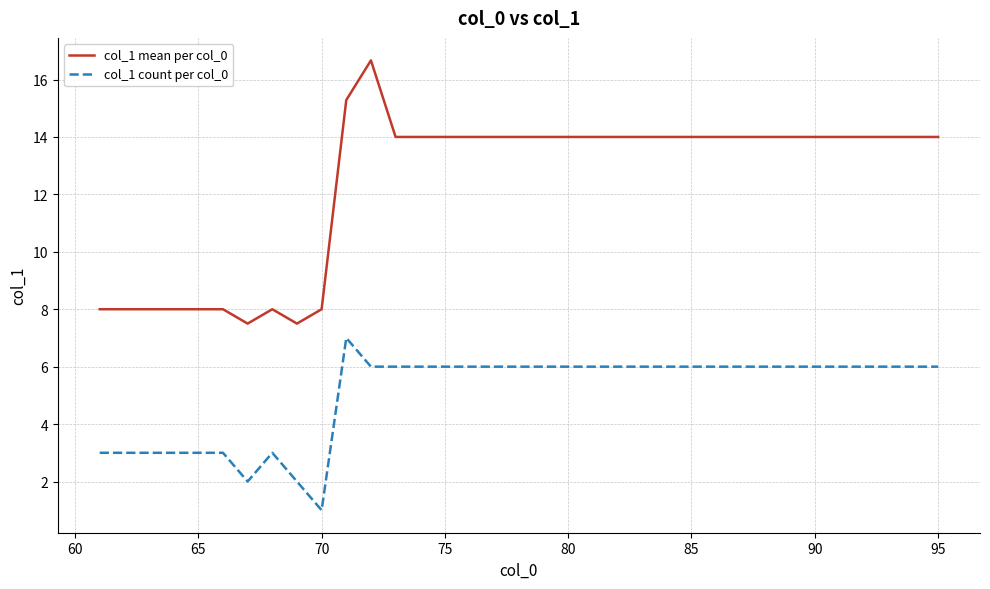

True or false: col_1 count per col_0 and col_1 mean per col_0 intersect in this chart.

False